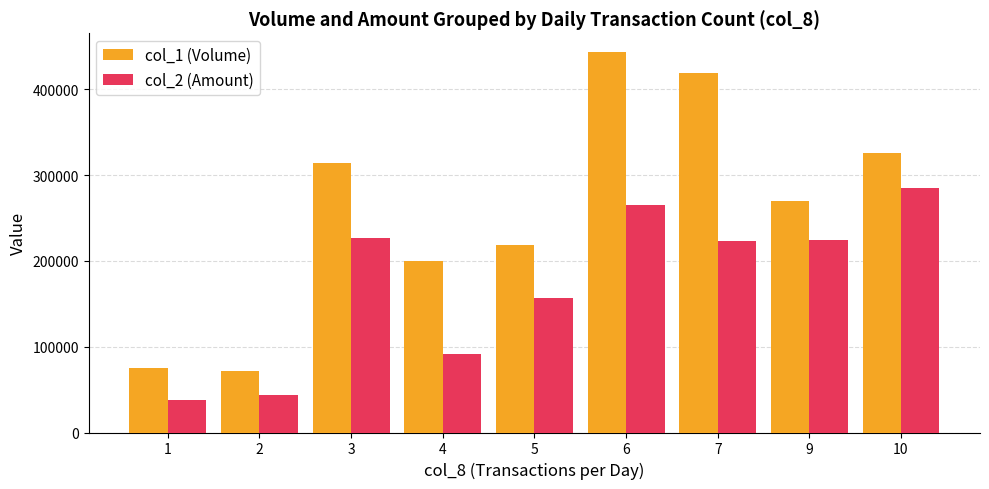

Rank the series at 10 from highest to lowest value.

col_1 (Volume), col_2 (Amount)